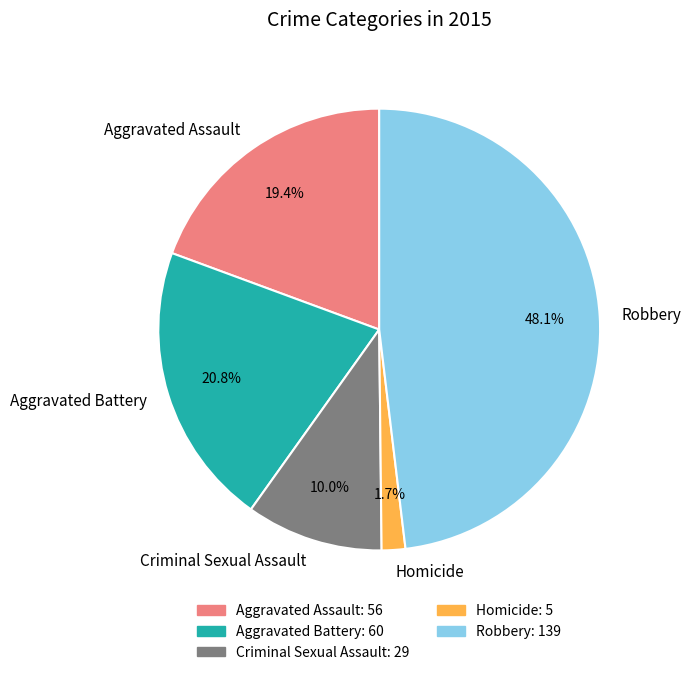

What is the largest slice in the pie chart?

Robbery